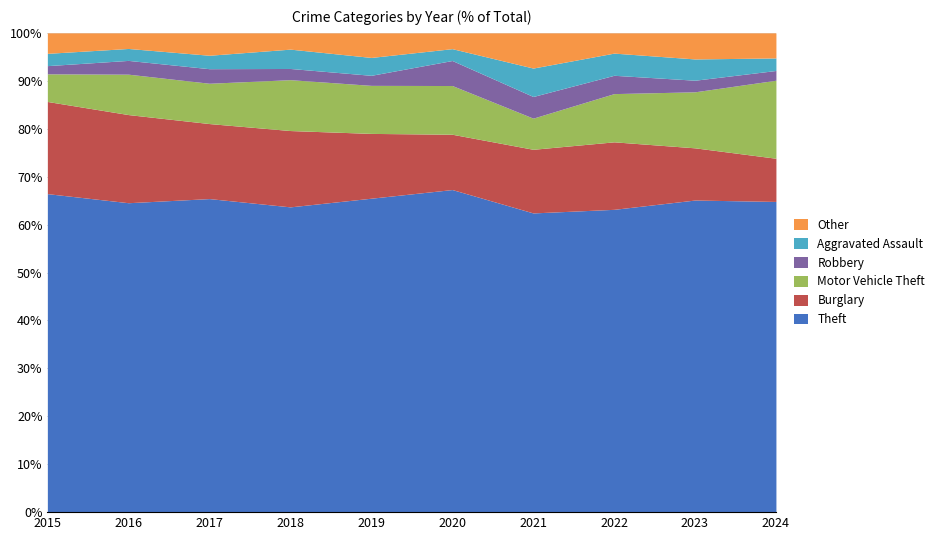

True or false: Theft and Burglary cross at least once.

False